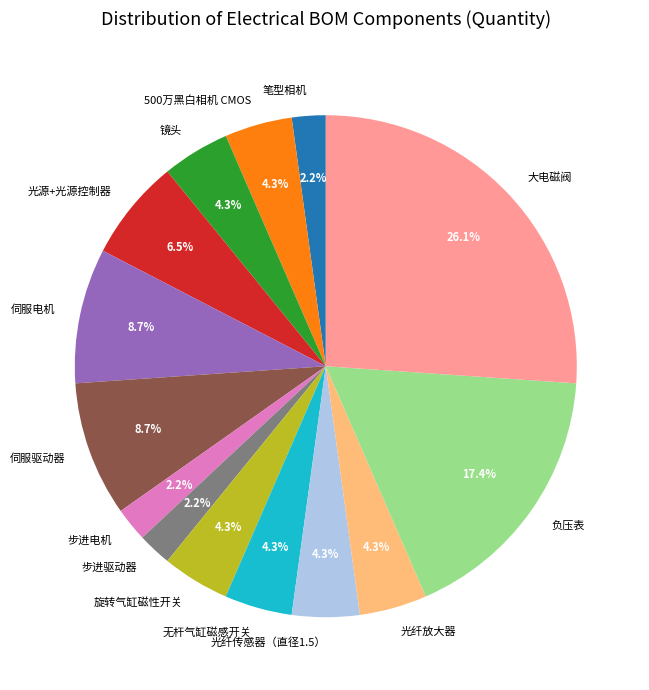

To the nearest percent, what percentage of the pie is 镜头?

4%